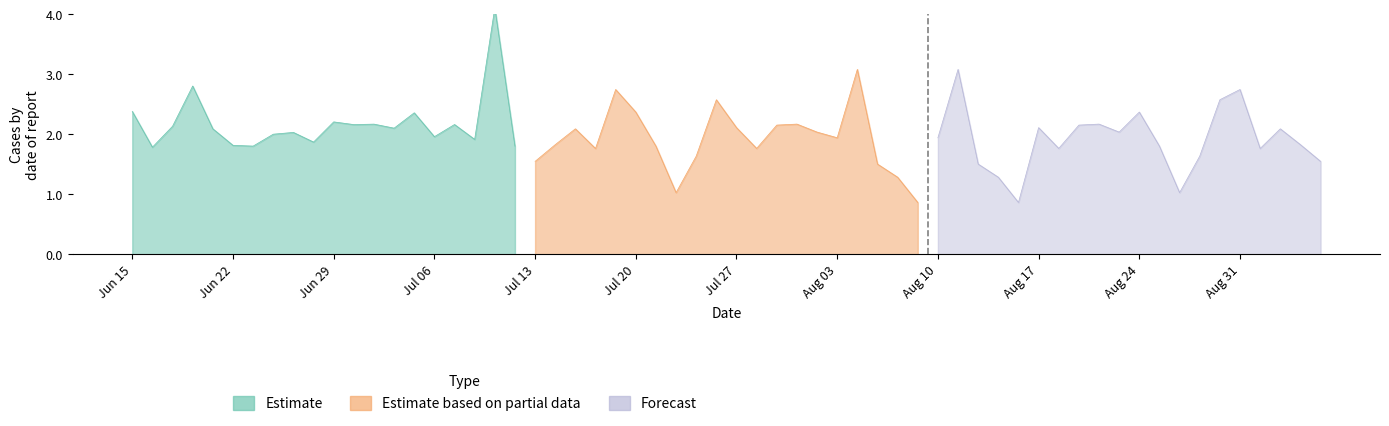

Where do Forecast and Estimate first cross each other?

Jun 15 and Jun 22